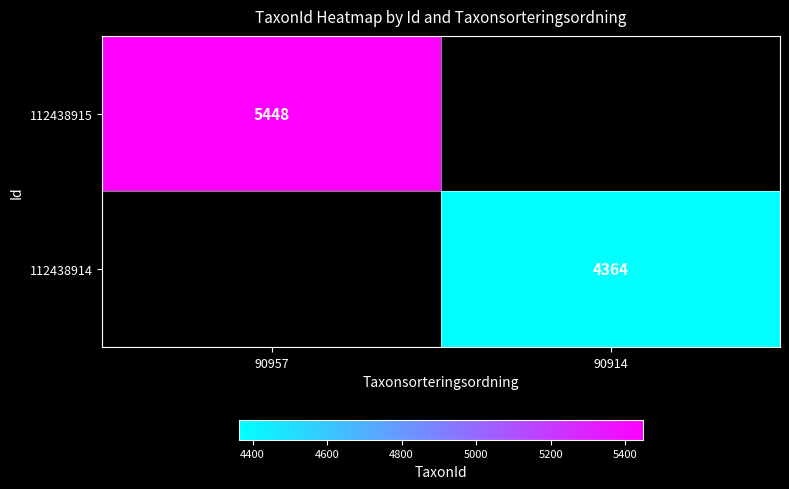

Is it true that 112438914 equals 4364 at 90914?

True